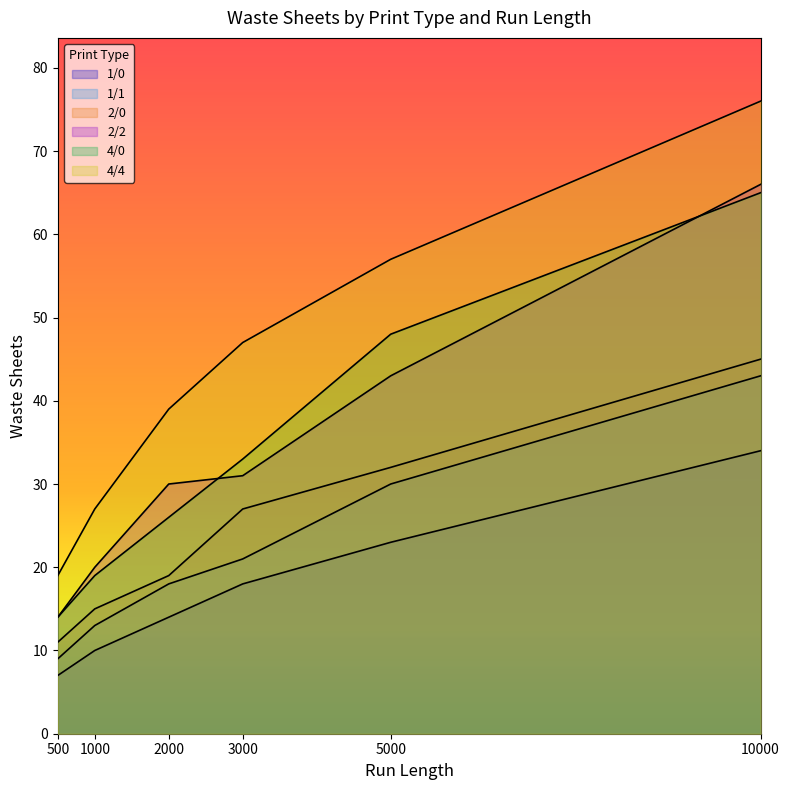

True or false: 4/0 has a value of 48 at 5000.

True